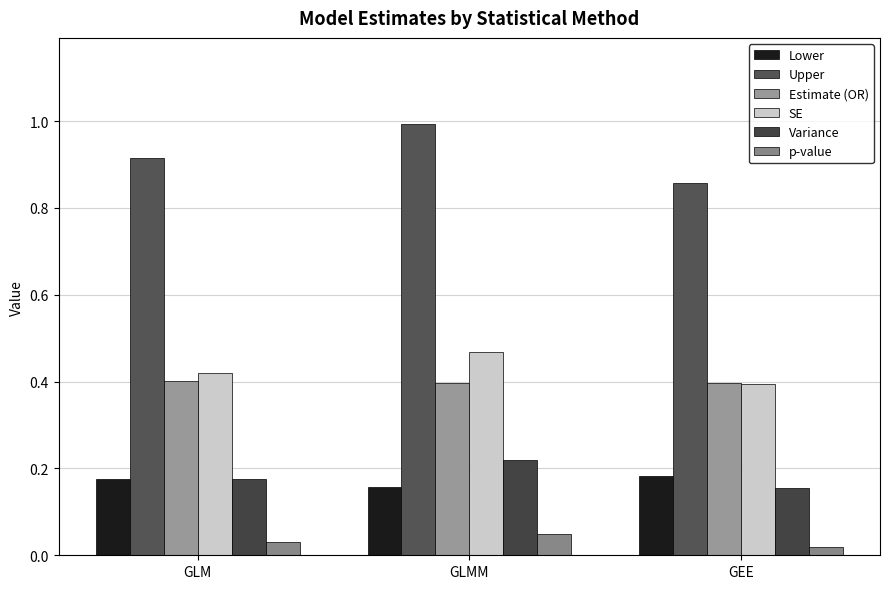

What is the minimum value for Variance?

0.2